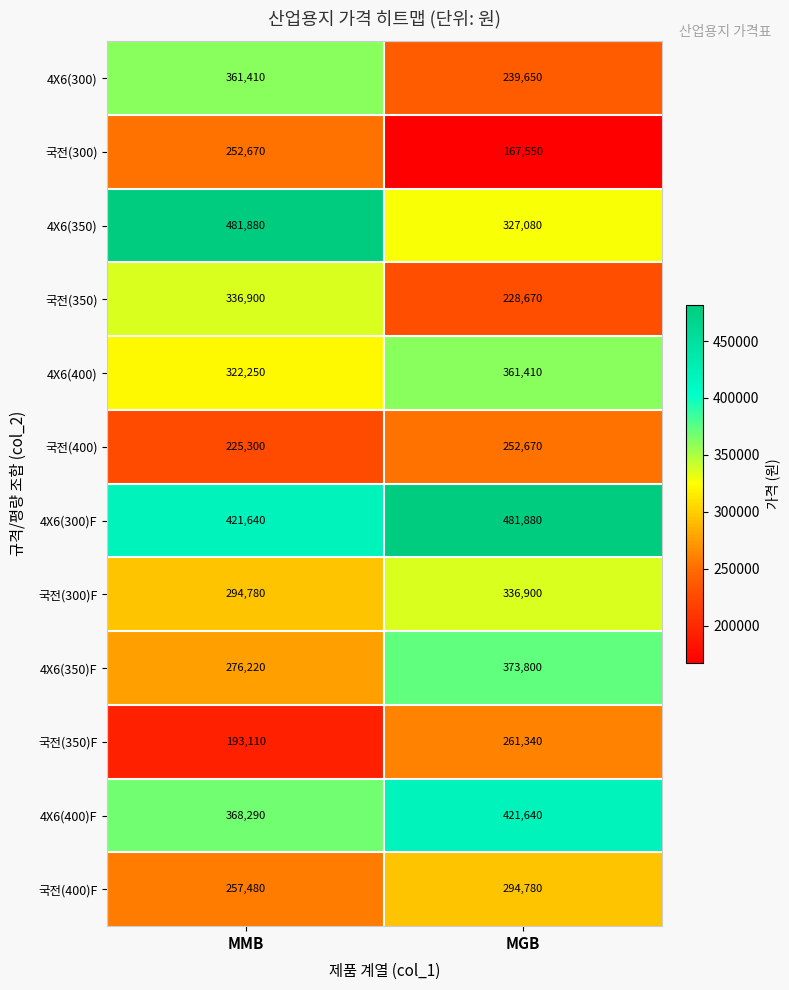

The 국전(350) series shows 336900 at MMB. True or false?

True